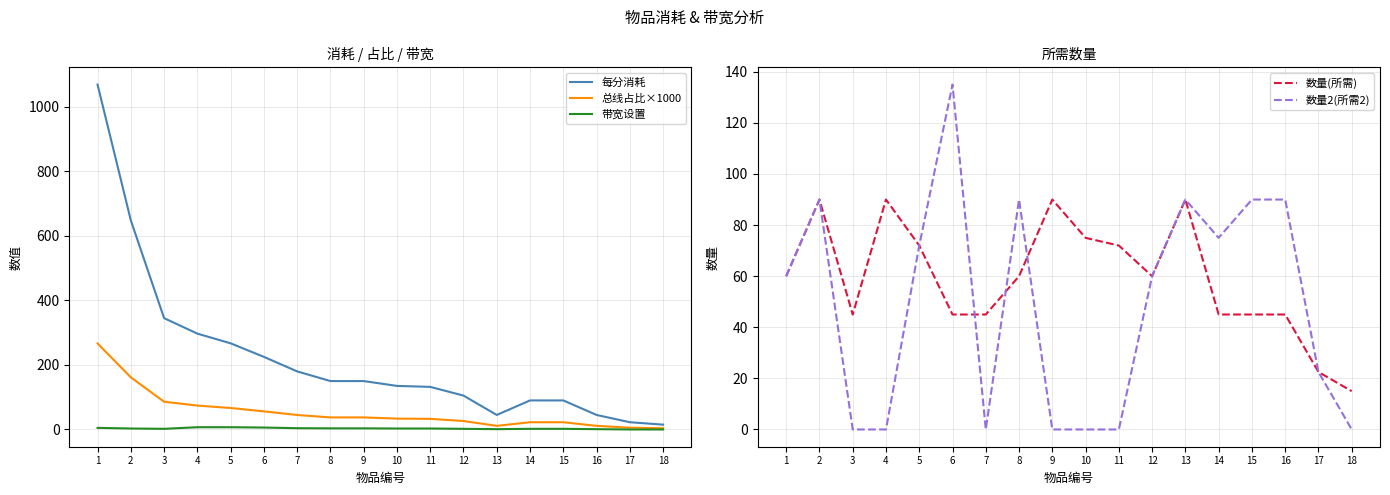

Reading left to right, what are all the values shown in this chart?

每分消耗: 1068.8	648.0	345.0	297.0	267.0	225.0	180.0	150.0	150.0	135.0	132.0	105.0	45.0	90.0	90.0	45.0	22.5	15.0
总线占比×1000: 266.5	161.6	86.0	74.1	66.6	56.1	44.9	37.4	37.4	33.7	32.9	26.2	11.2	22.4	22.4	11.2	5.6	3.7
带宽设置: 5.0	3.0	2.0	7.0	7.0	6.0	4.0	3.5	3.5	3.0	3.0	2.0	1.0	2.0	2.0	1.0	0.0	0.0
数量(所需): 60.0	90.0	45.0	90.0	72.0	45.0	45.0	60.0	90.0	75.0	72.0	60.0	90.0	45.0	45.0	45.0	22.5	15.0
数量2(所需2): 60.0	90.0	0.0	0.0	72.0	135.0	0.0	90.0	0.0	0.0	0.0	60.0	90.0	75.0	90.0	90.0	22.5	0.0